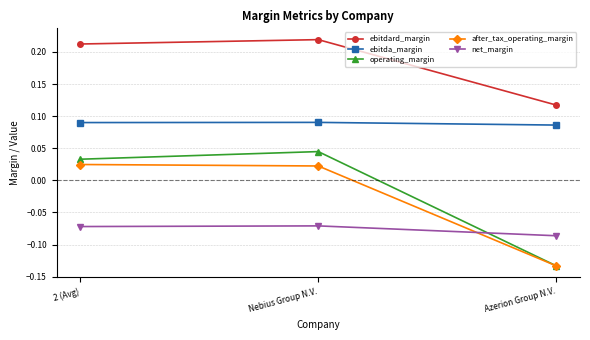

How many ebitdard_margin values are between 0 and 1?

3